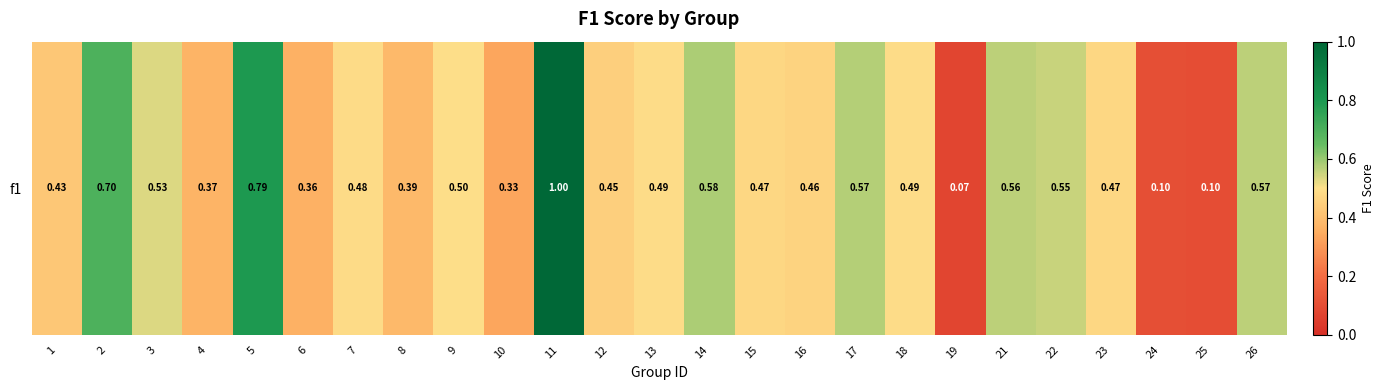

What is the approximate value at 24?

0.1